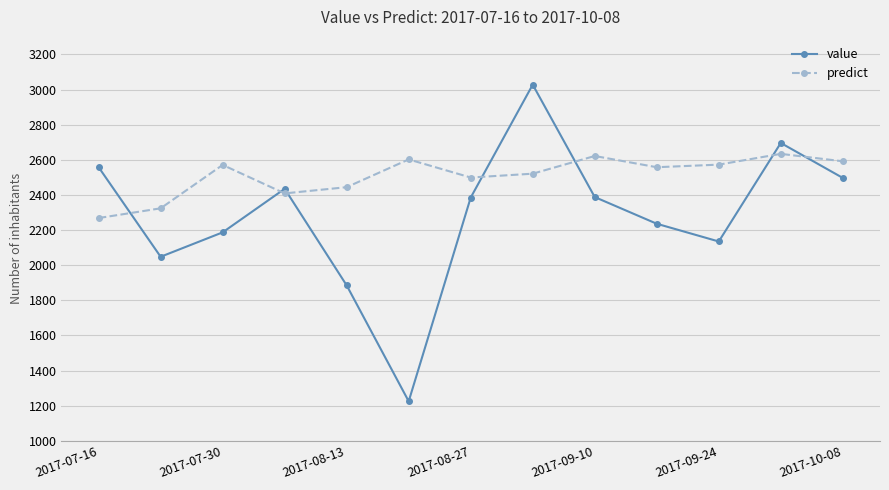

What are all the series names shown in the legend?

value, predict